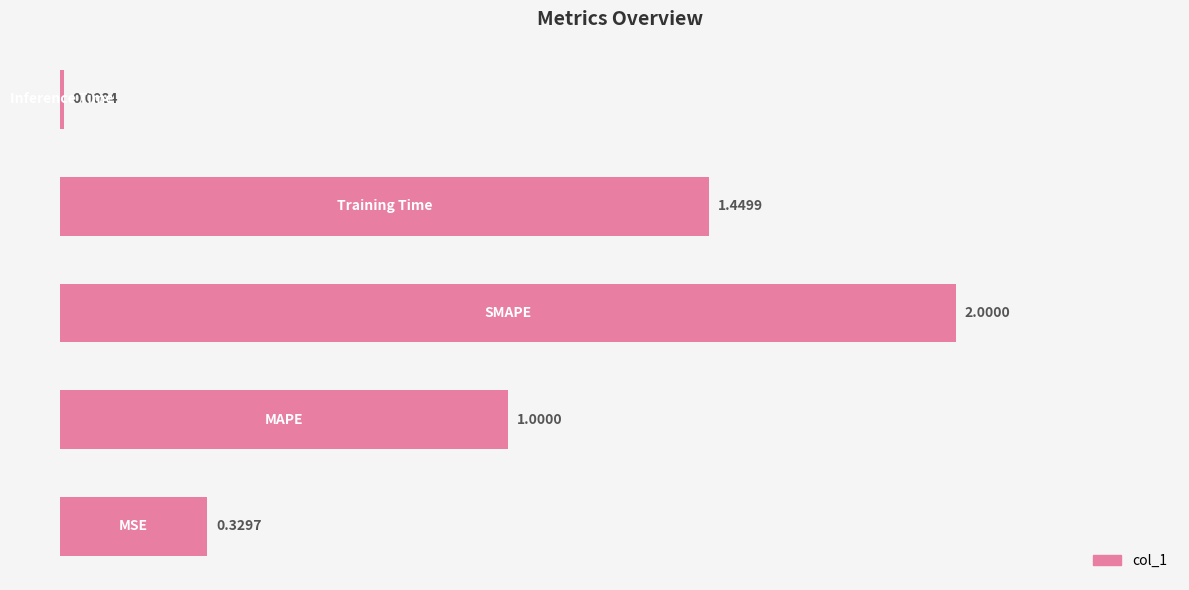

What is the difference between the maximum and second lowest values?

1.7